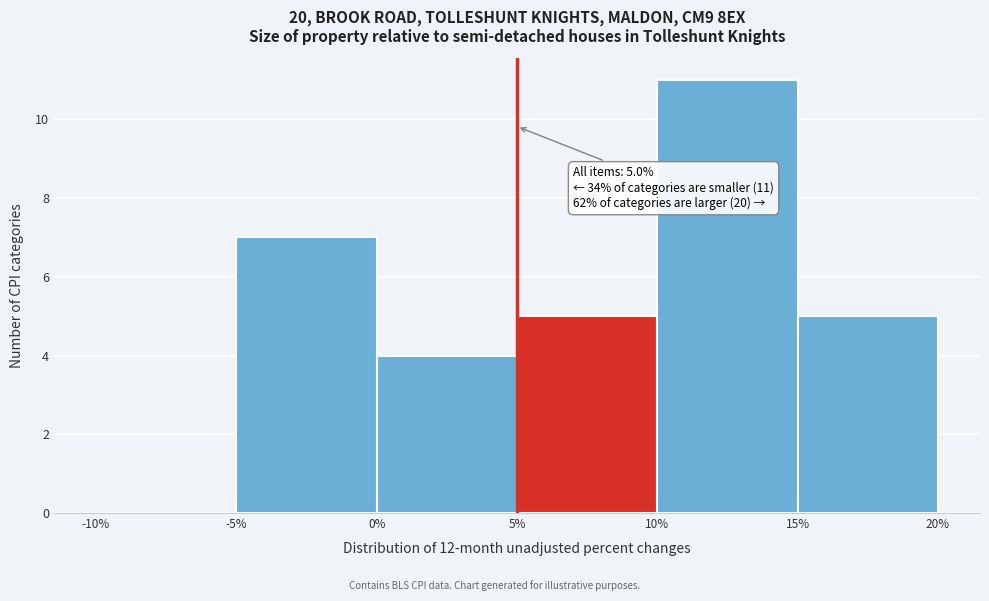

Which range on the x-axis has the tallest bar?

10% to 15%